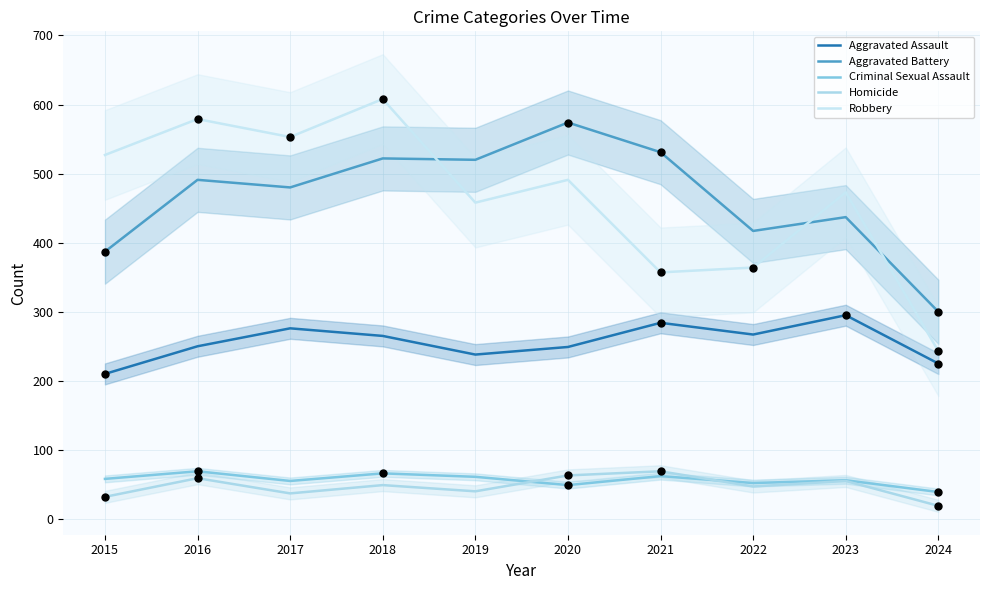

At which category is the sum across all series the highest?

2018